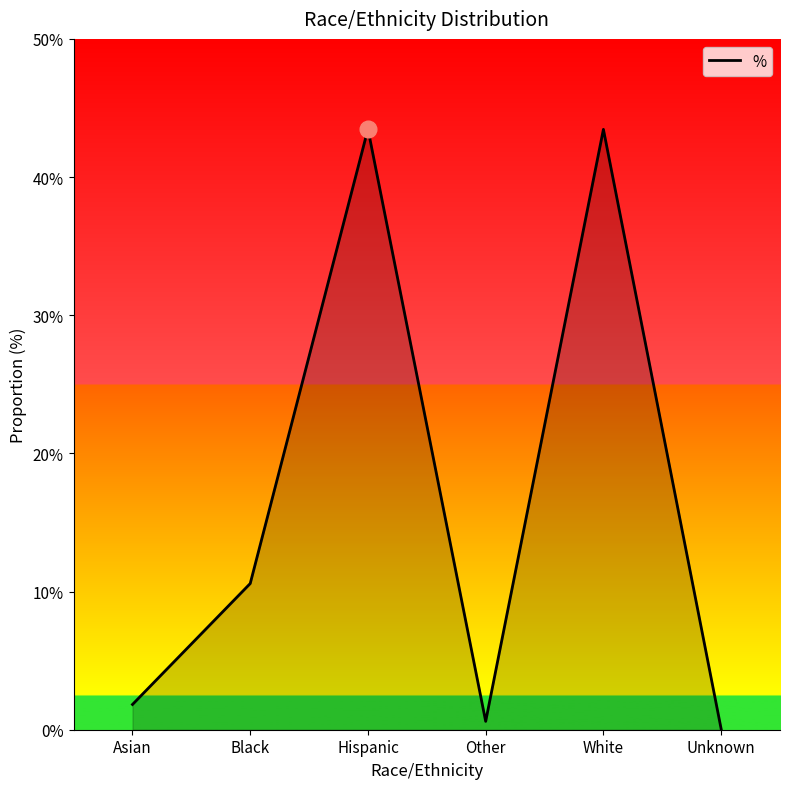

Which category has the highest value across all series?

Hispanic